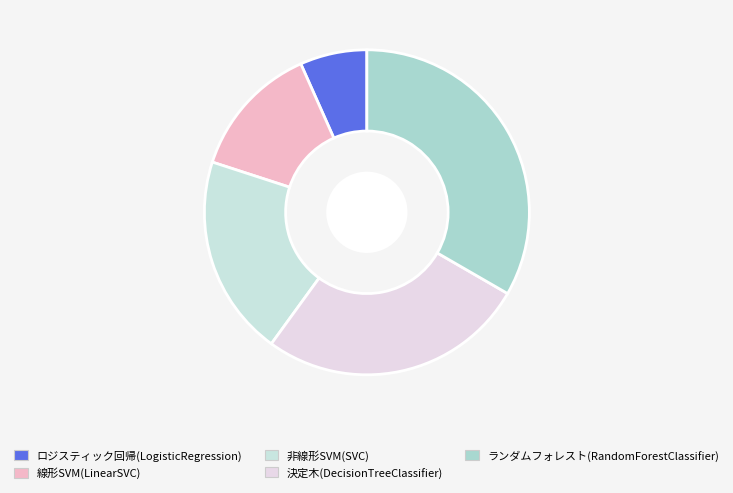

Is 決定木(DecisionTreeClassifier) the majority of the pie?

No